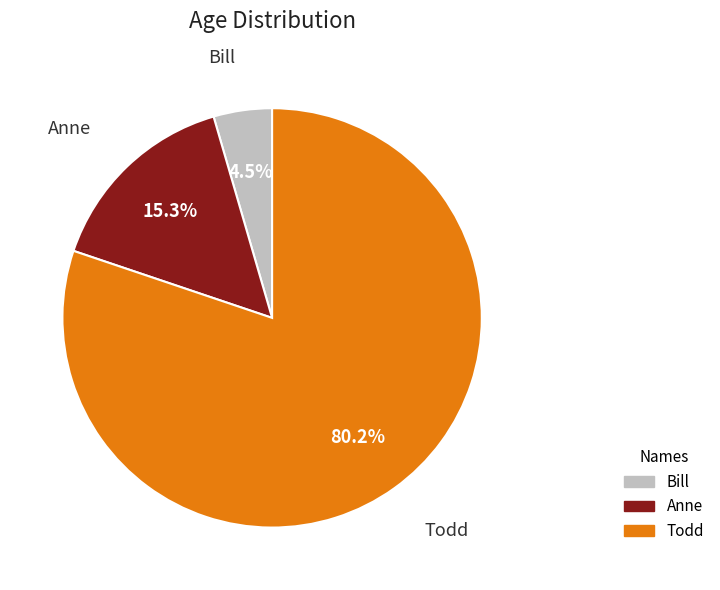

Does Bill account for over 50% of the chart?

No